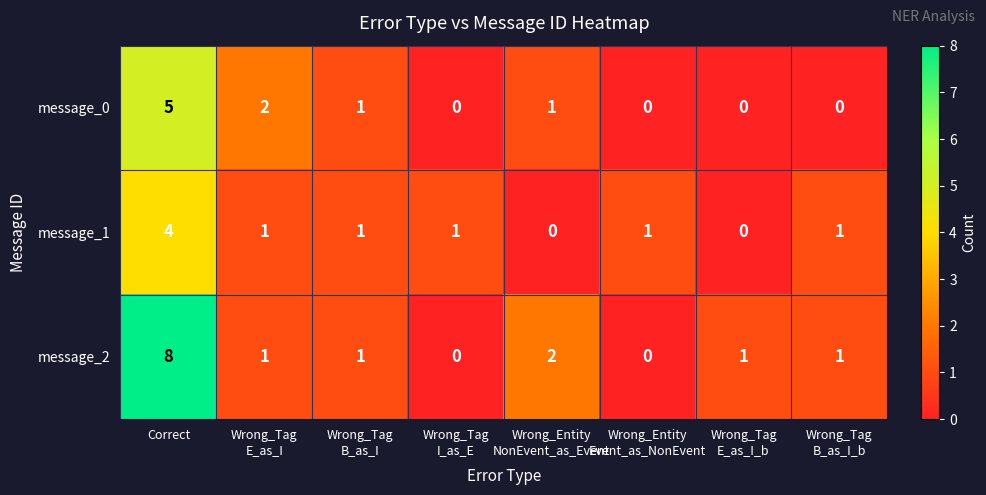

How many categories are shown in the chart?

8